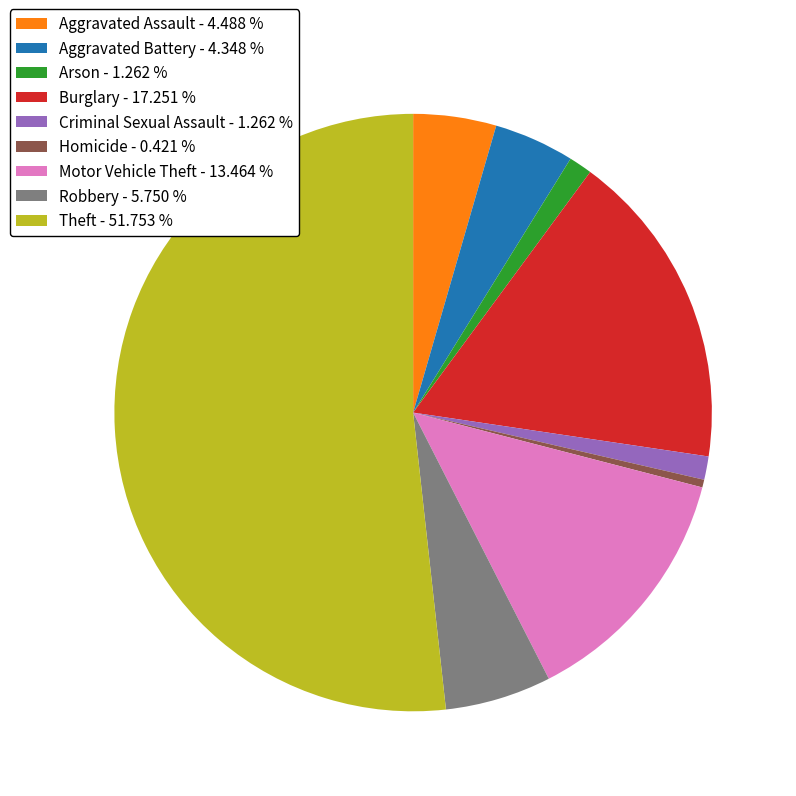

Does Aggravated Assault - 4.488 % represent more than half of the total?

No